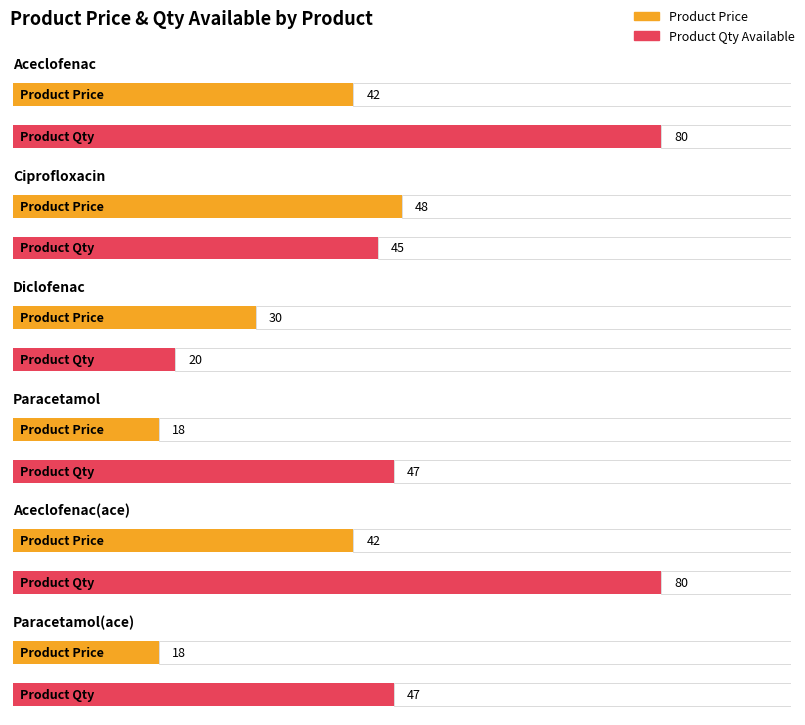

What is the spread (max minus min) of values at Paracetamol?

29